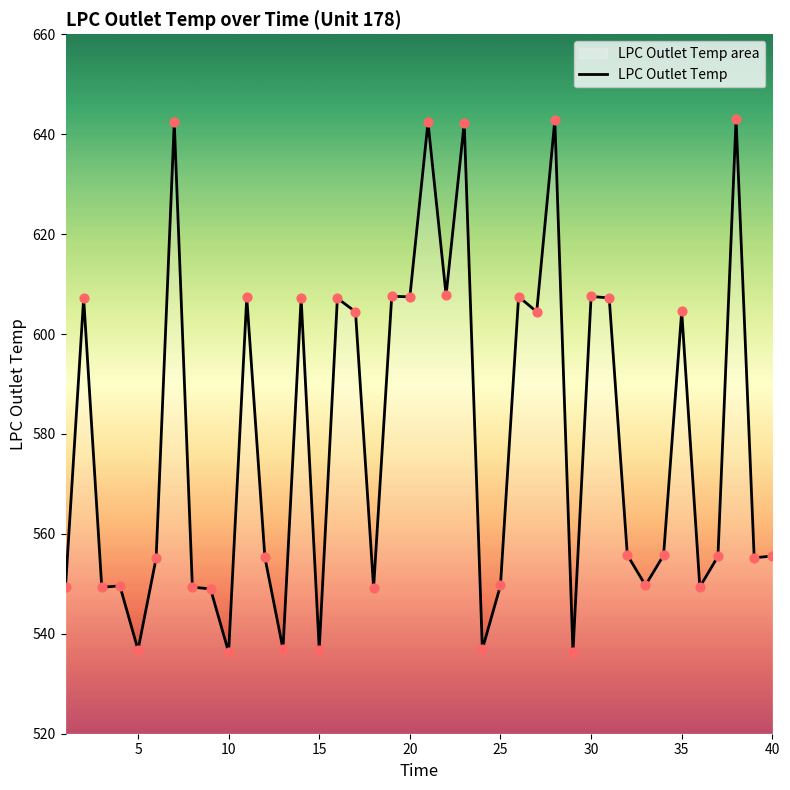

Which has a higher value, 25 or 15?

25